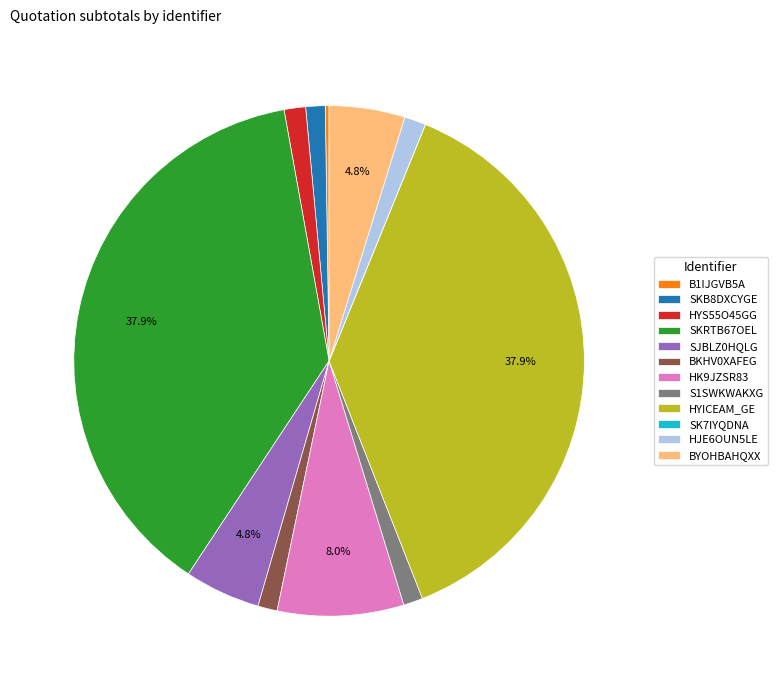

How much of the chart is everything except HYICEAM_GE?

62.1%